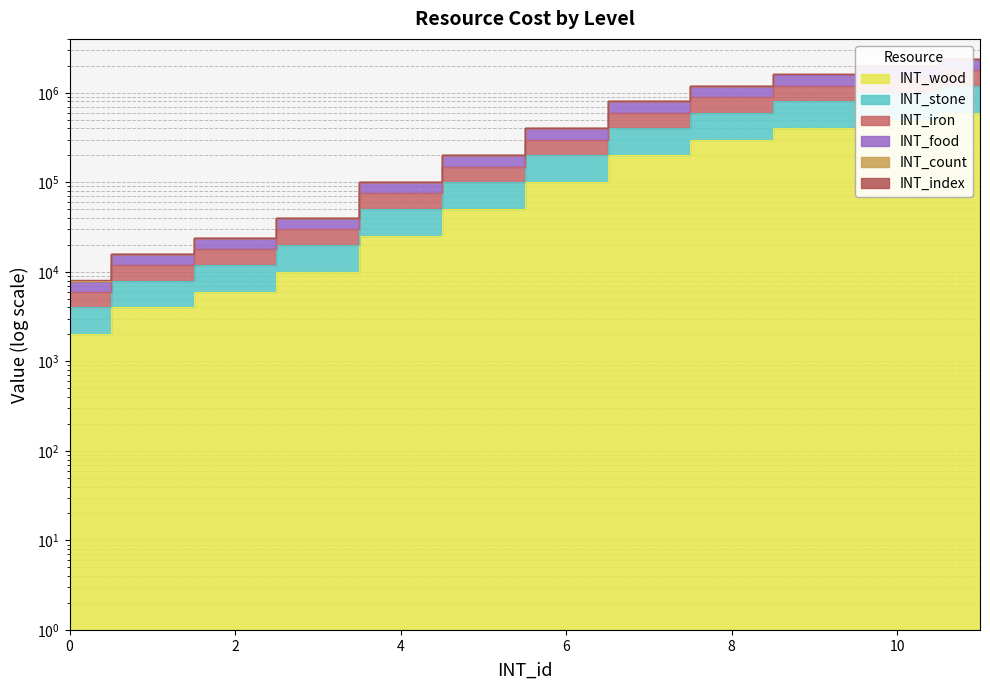

How many values in the INT_wood series are below 100001?

6